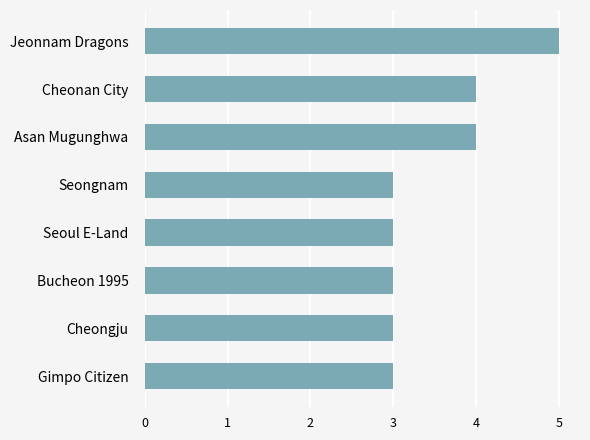

What is the minimum value shown in the chart?

3